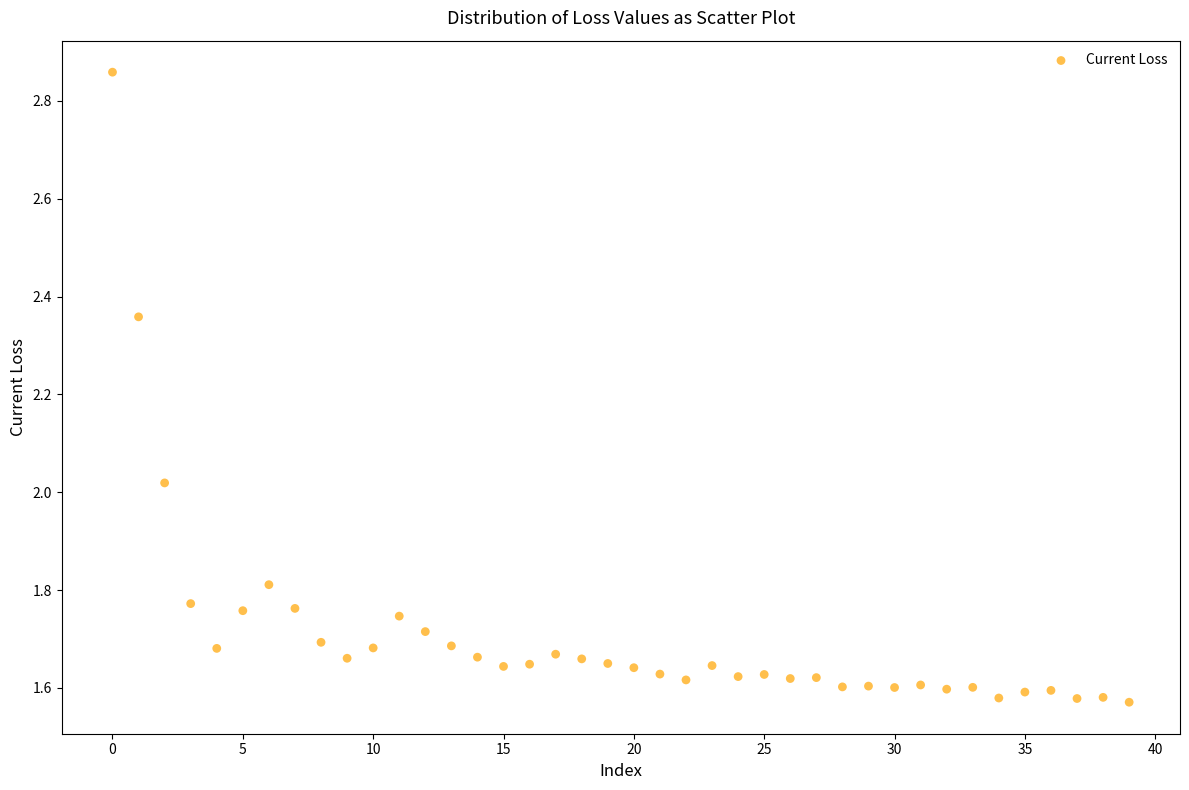

What is the range of Y values (max minus min)?

1.3